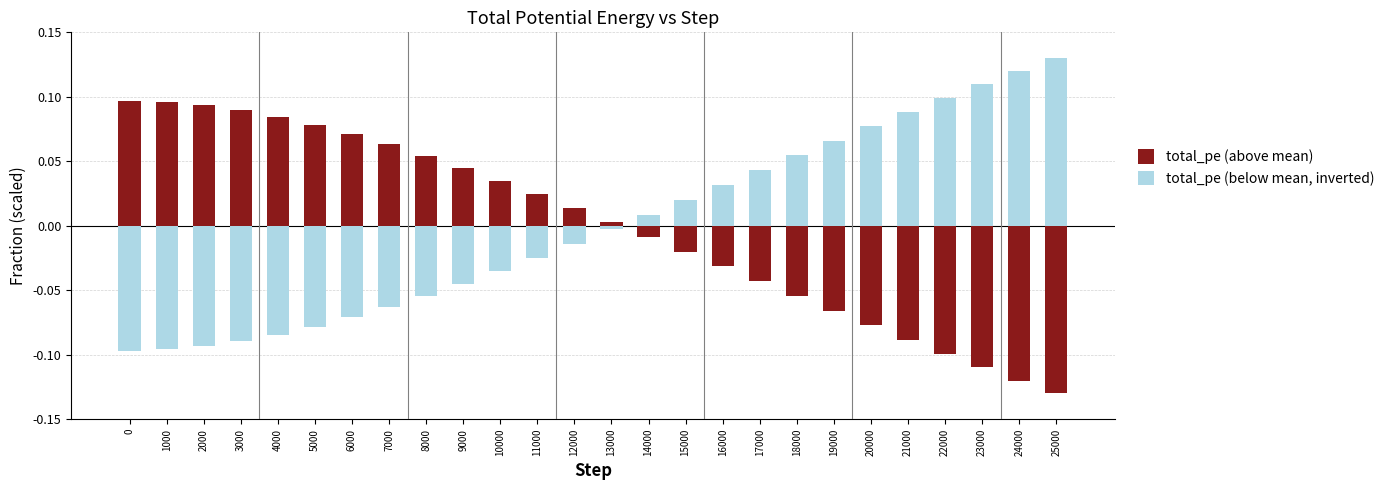

At which category does the chart reach its peak across all series?

25000